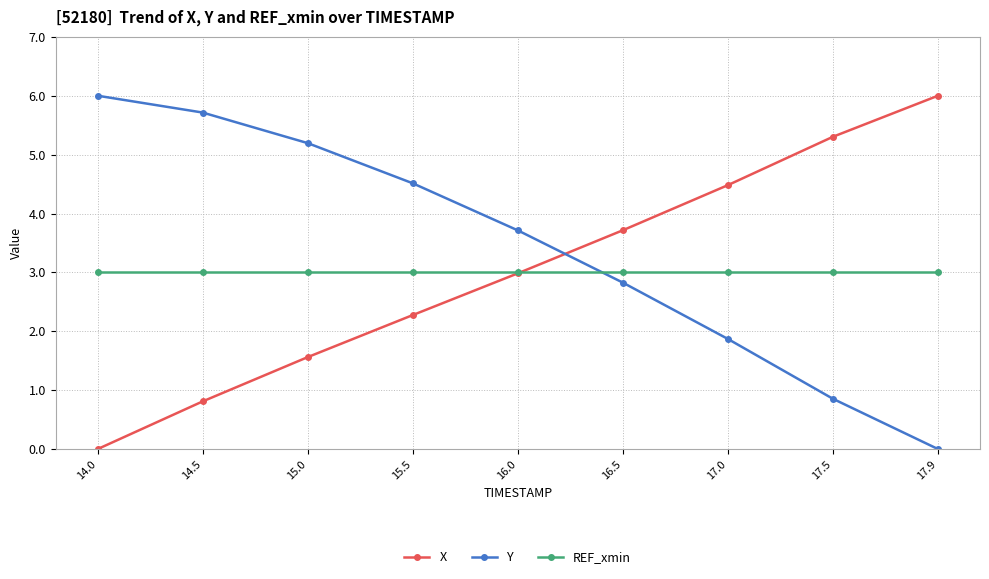

What are all the series names shown in the legend?

X, Y, REF_xmin